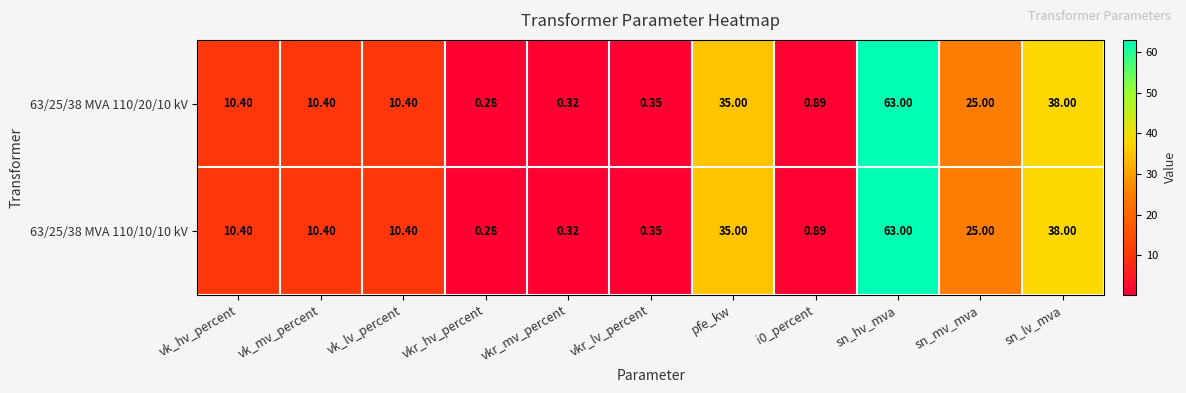

At which label is 63/25/38 MVA 110/20/10 kV closest to 31?

pfe_kw